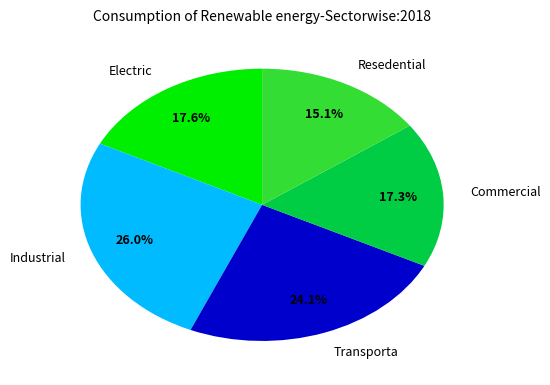

Is there any slice that represents more than half of the pie?

No